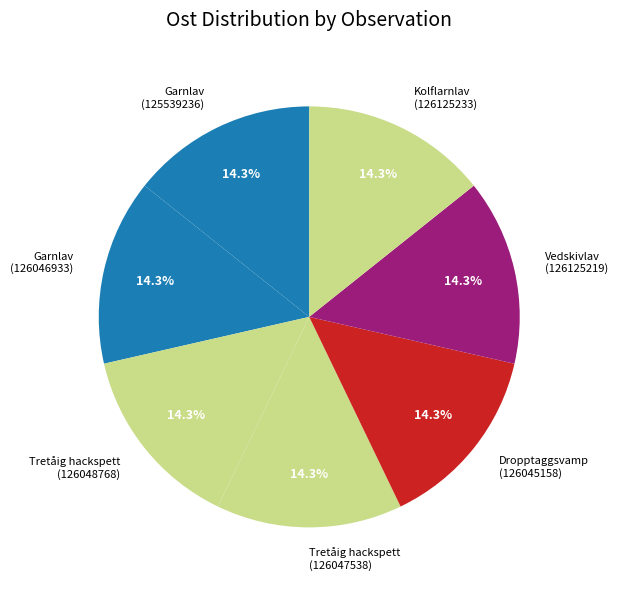

Does any single category account for the majority?

No